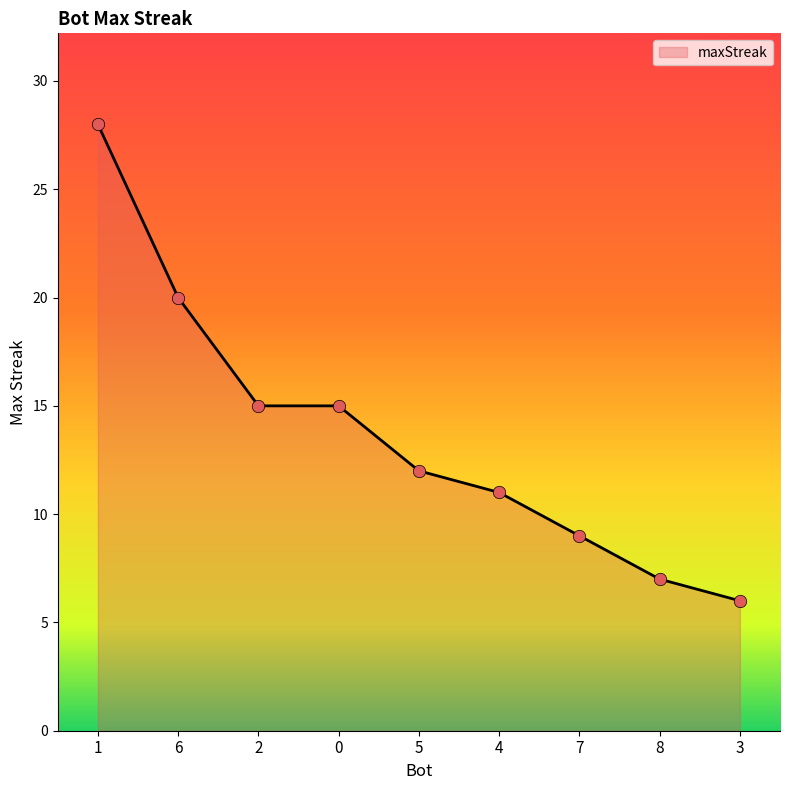

Approximately how many times larger is the value at 1 compared to 4?

2.5